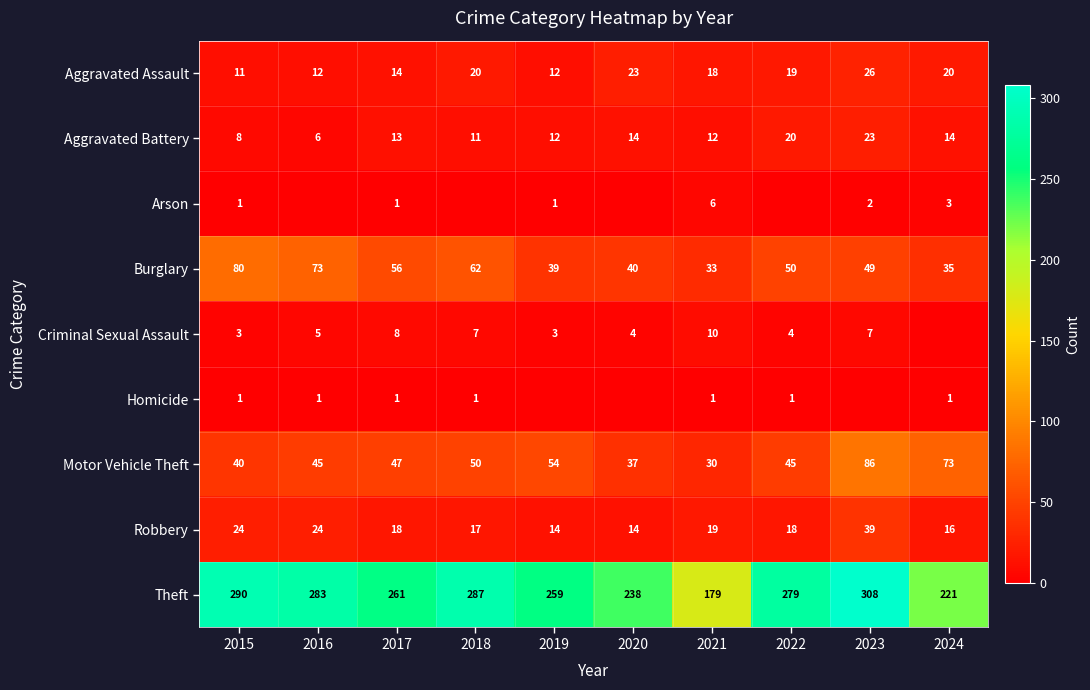

True or false: Aggravated Battery has a value of 14 at 2020.

True